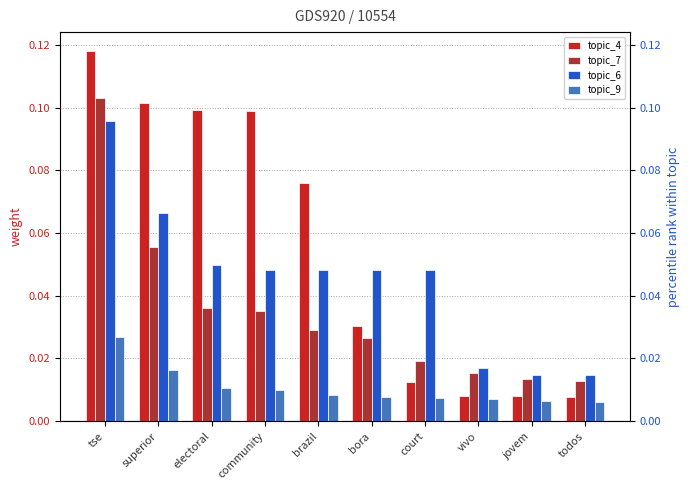

What is the label of the 2nd bar from the left?

superior